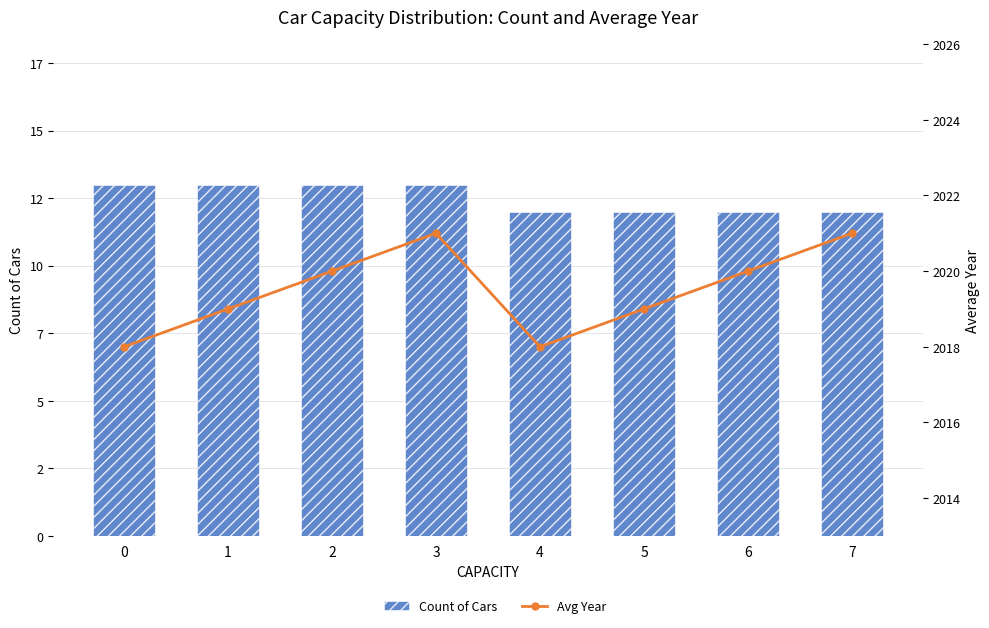

Which has a higher value, 5 or 2?

2